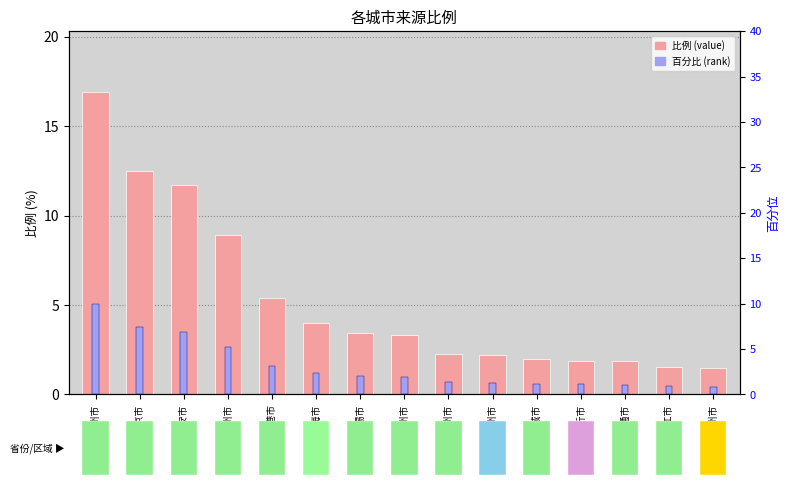

What is the label of the 1st bar from the left?

徐州市